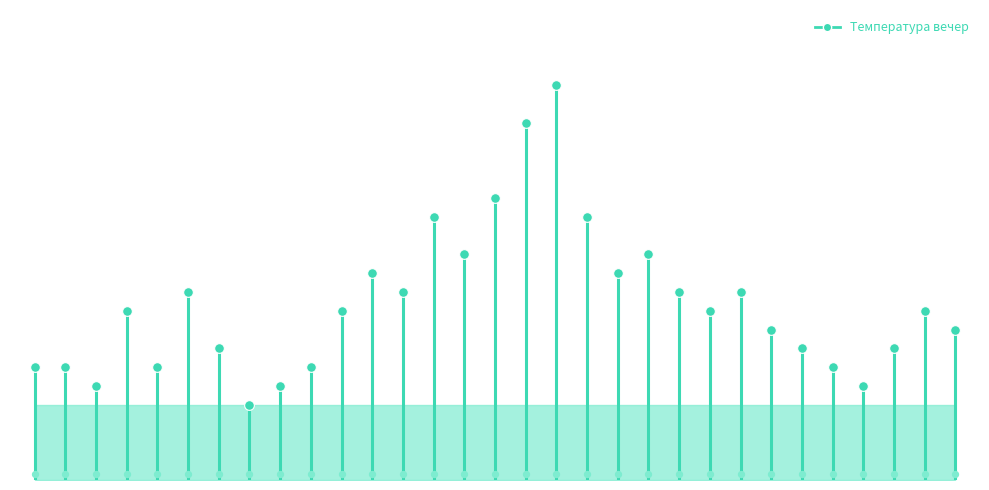

Between 04 and 25, which is larger?

04